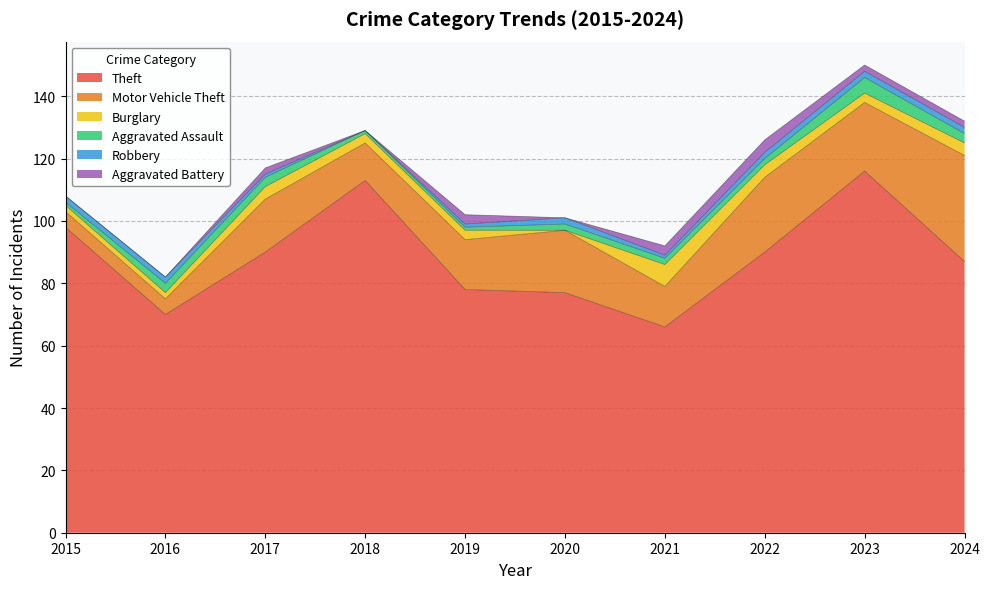

Is the value of Robbery at 2019 greater than the value of Theft at 2023?

No